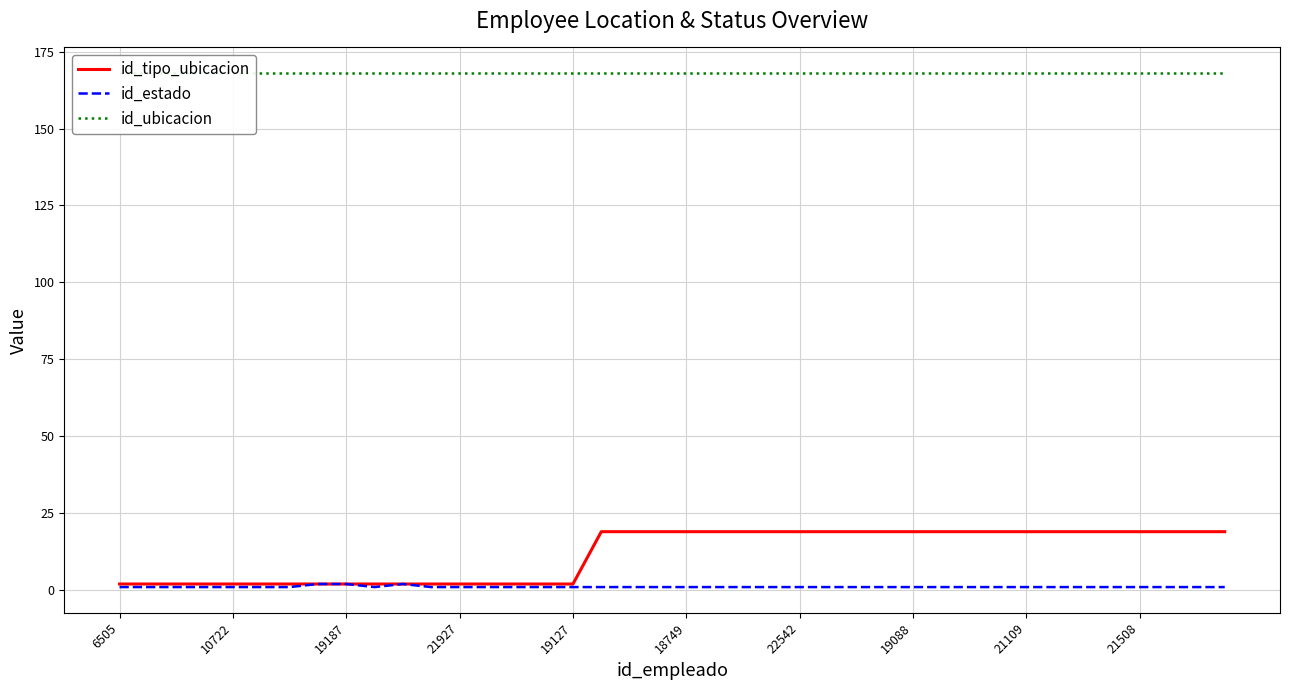

Reading right to left, what are all the values shown in this chart?

id_tipo_ubicacion: 19	19	19	19	19	19	19	19	19	19	19	19	19	19	19	19	19	19	19	19	19	19	19	2	2	2	2	2	2	2	2	2	2	2	2	2	2	2	2	2
id_estado: 1	1	1	1	1	1	1	1	1	1	1	1	1	1	1	1	1	1	1	1	1	1	1	1	1	1	1	1	1	2	1	2	2	1	1	1	1	1	1	1
id_ubicacion: 168	168	168	168	168	168	168	168	168	168	168	168	168	168	168	168	168	168	168	168	168	168	168	168	168	168	168	168	168	168	168	168	168	168	168	168	168	168	168	168